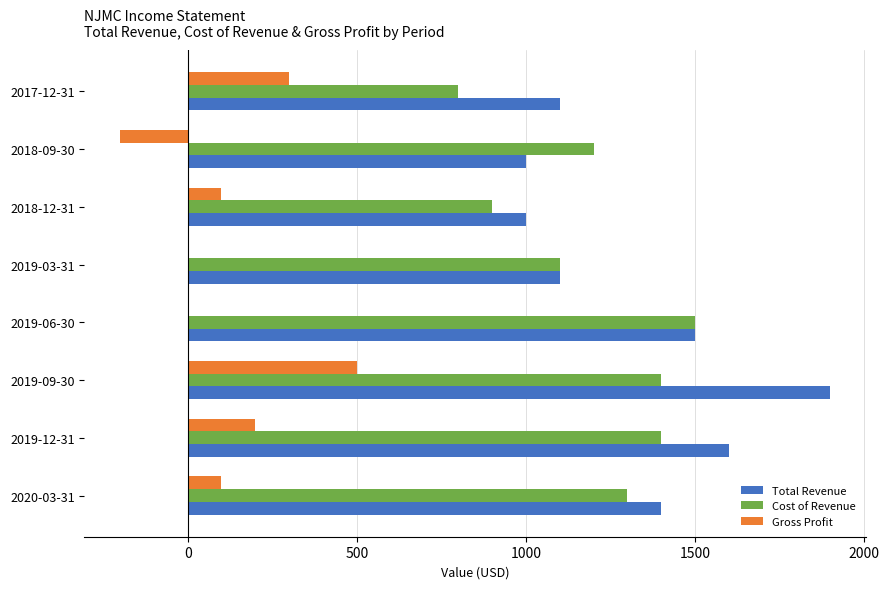

What is the sum of all Gross Profit values?

1000